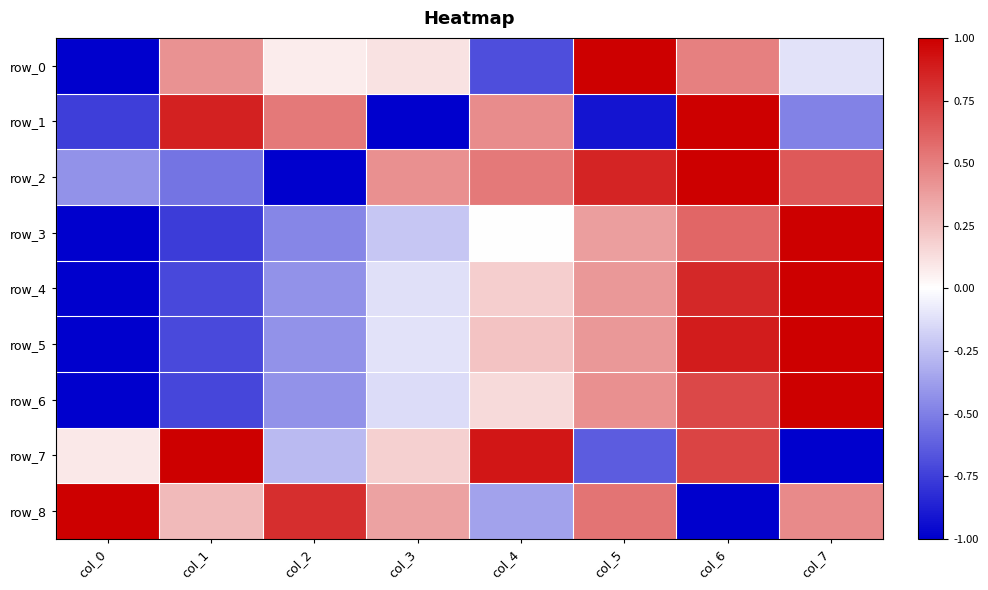

What value does the row_2 series have at col_1?

-0.5